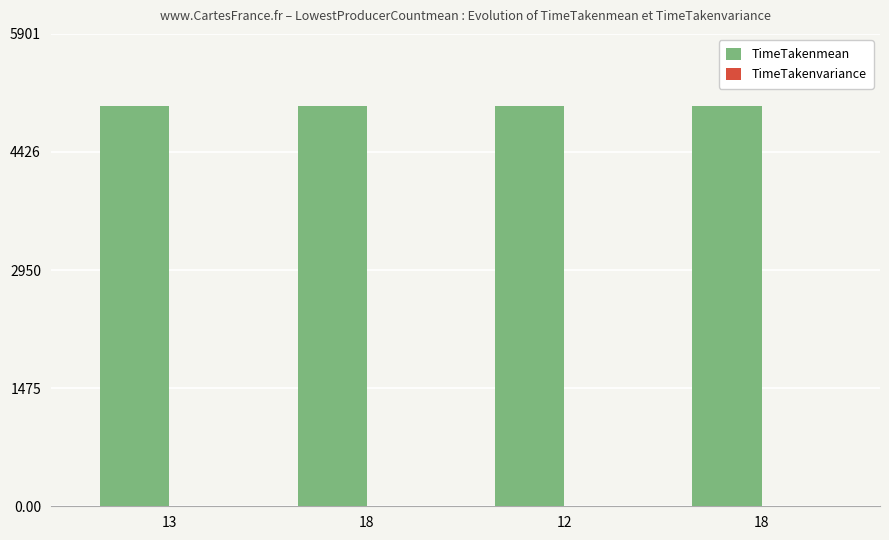

Is the value of TimeTakenvariance at 18 greater than the value of TimeTakenmean at 12?

No